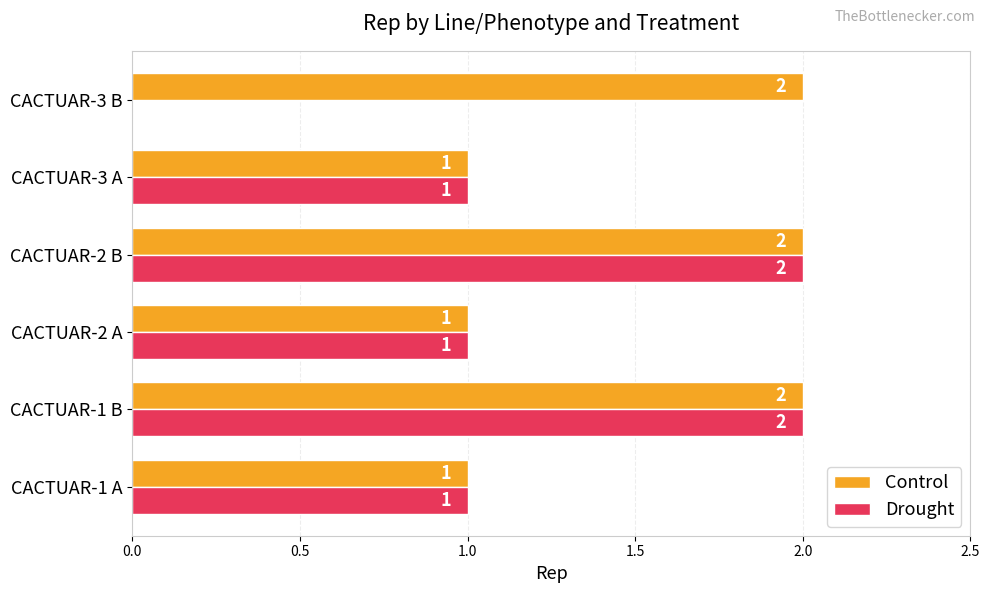

What is the sum of all Control values?

9